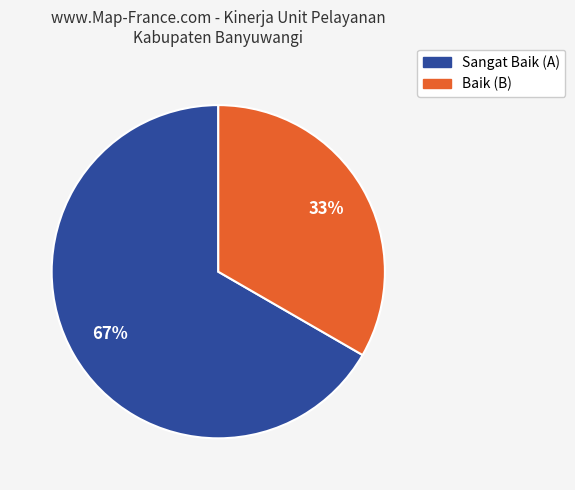

Rank the categories by value from highest to lowest.

Sangat Baik, Baik